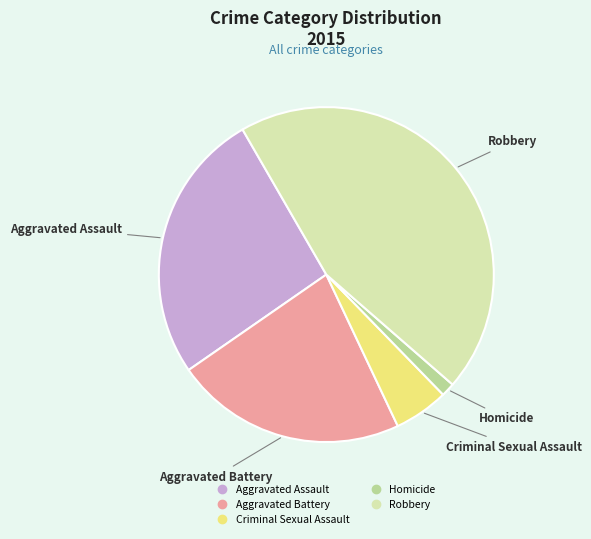

Which category has the smallest portion of the pie?

Homicide